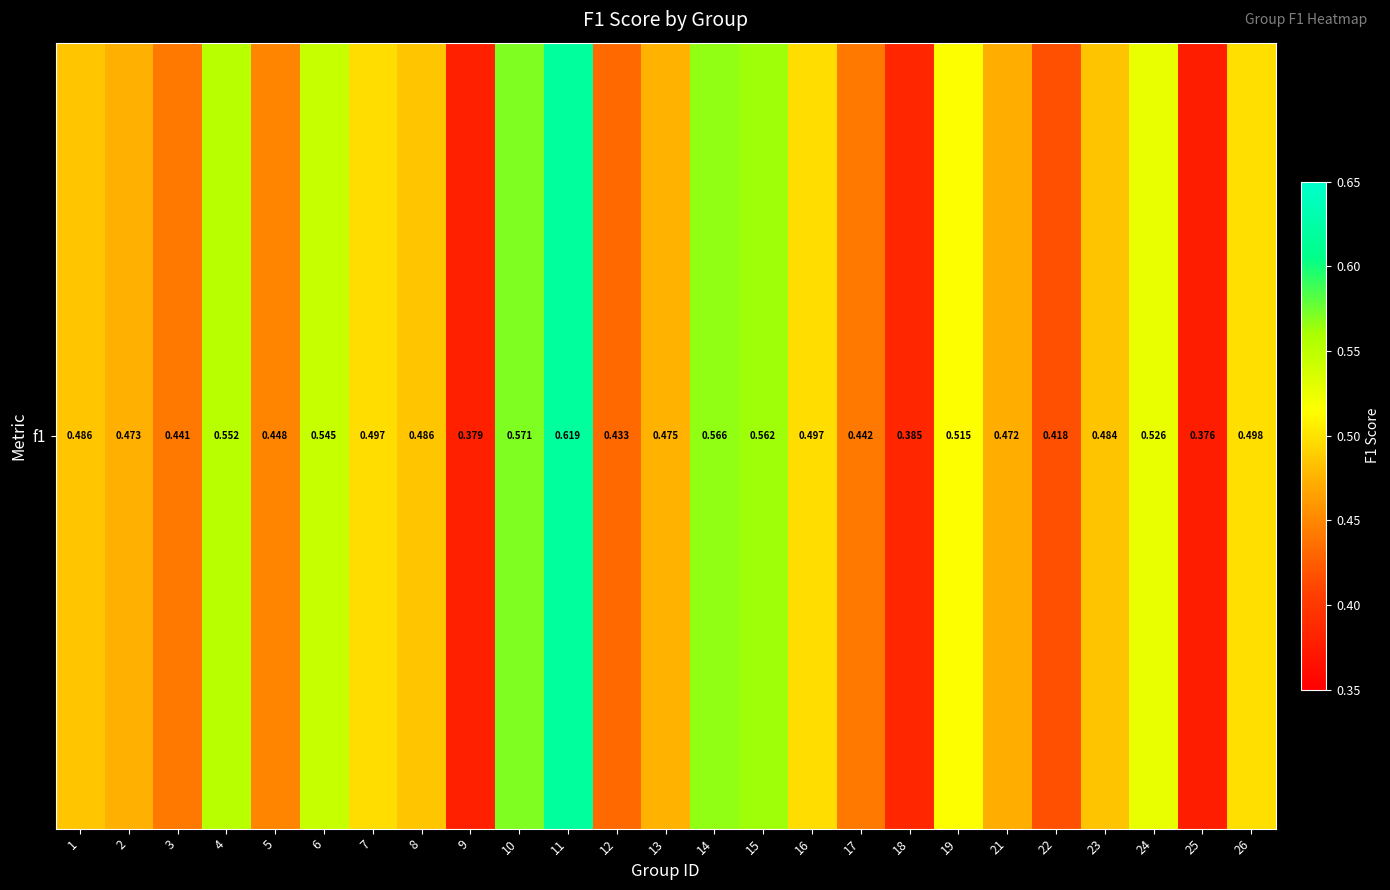

Which category has the highest value across all series?

11